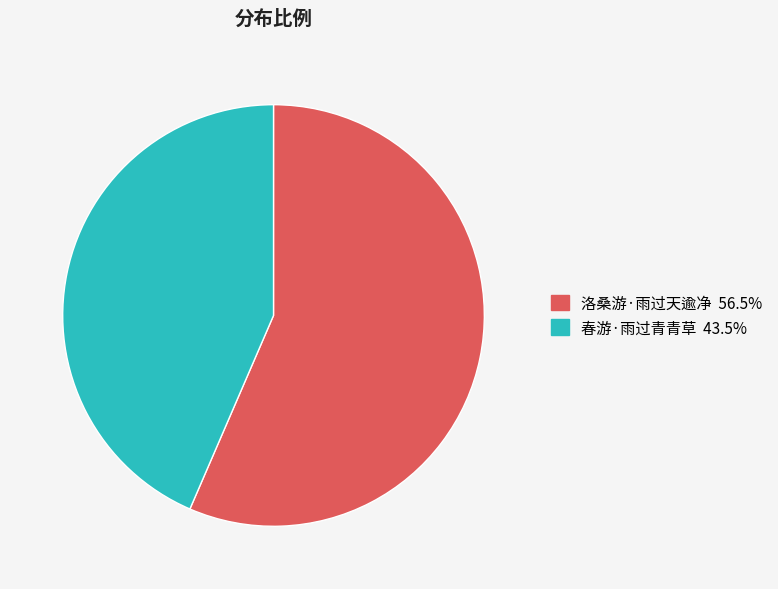

What is the ratio of the value at 洛桑游·雨过天逾净 to the value at 春游·雨过青青草?

1.3